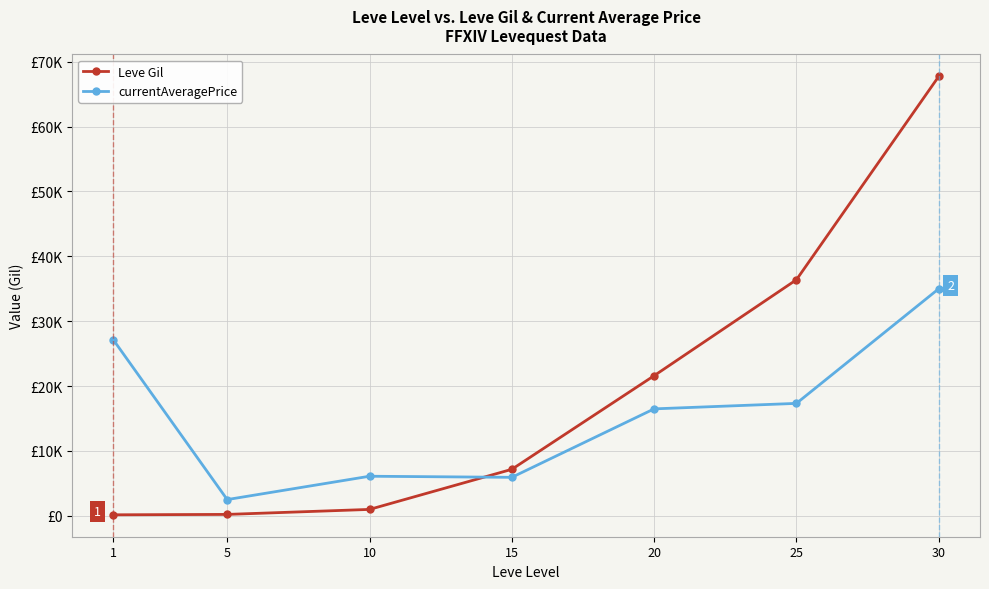

Is the value of Leve Gil at 30 greater than the value of currentAveragePrice at 20?

Yes